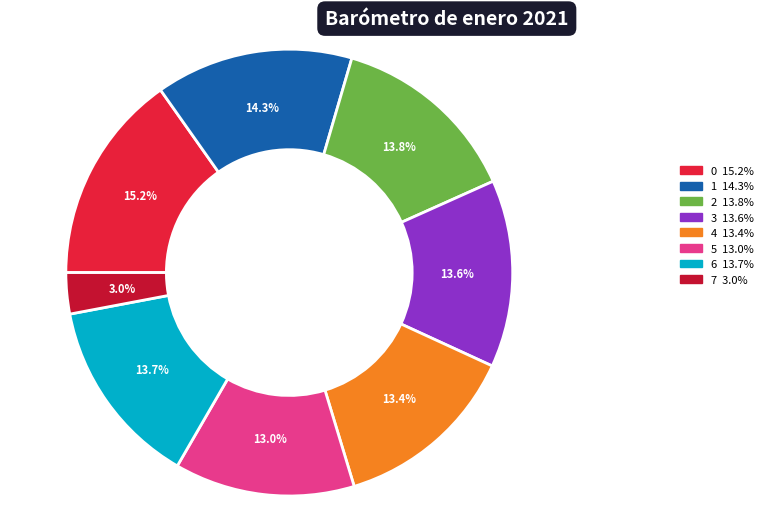

To the nearest percent, what is the difference between the largest and smallest slice percentages?

12%